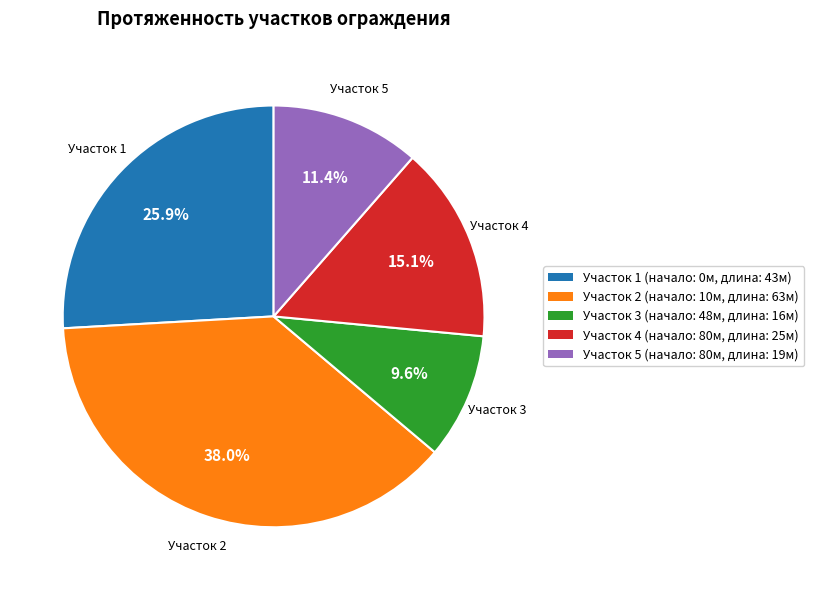

Does any single category account for the majority?

No